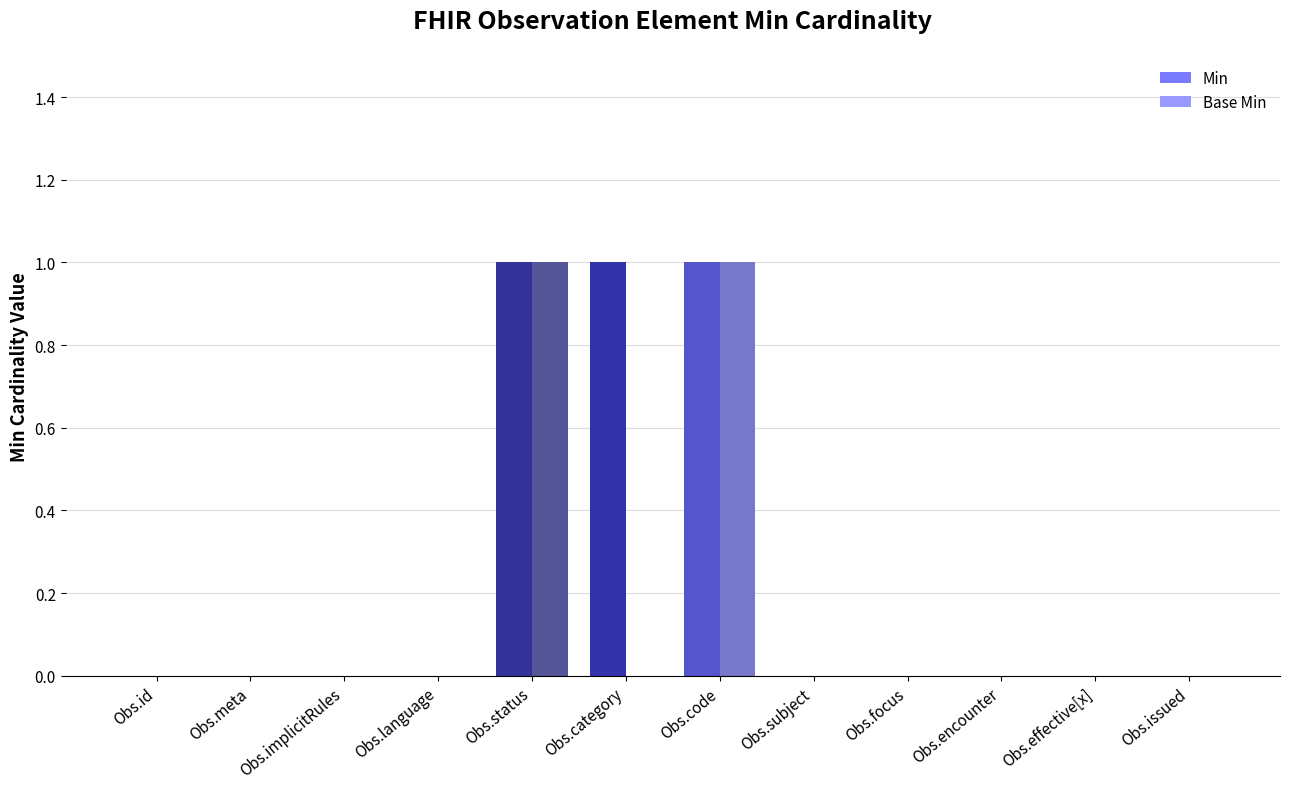

At which category is the sum across all series the highest?

Obs.status